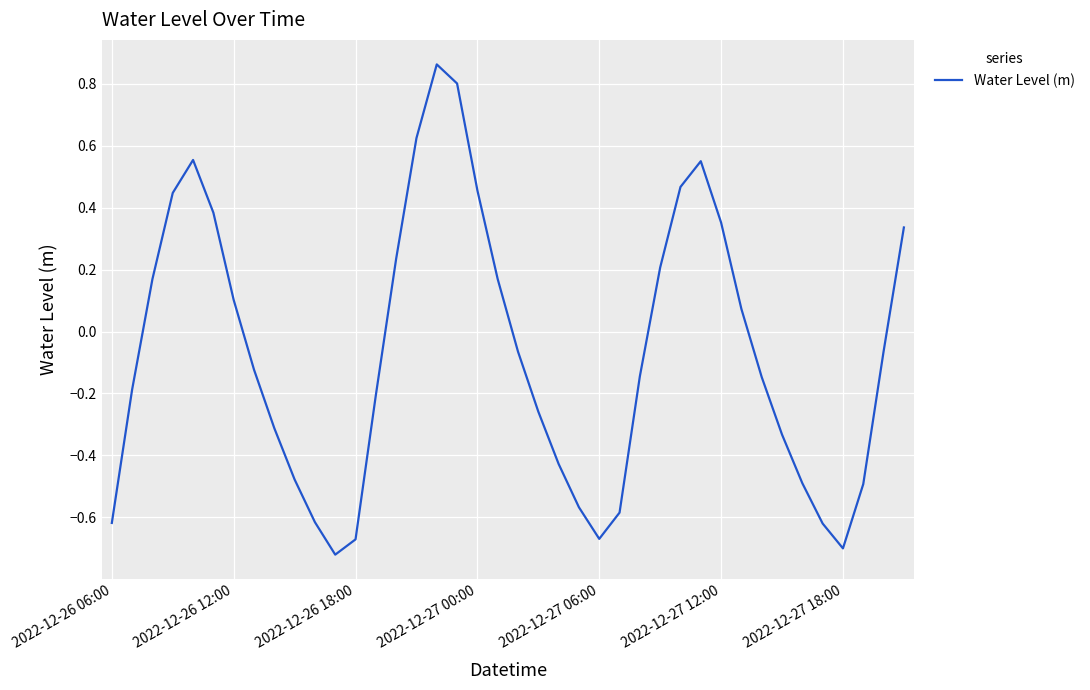

How many negative values are there?

23